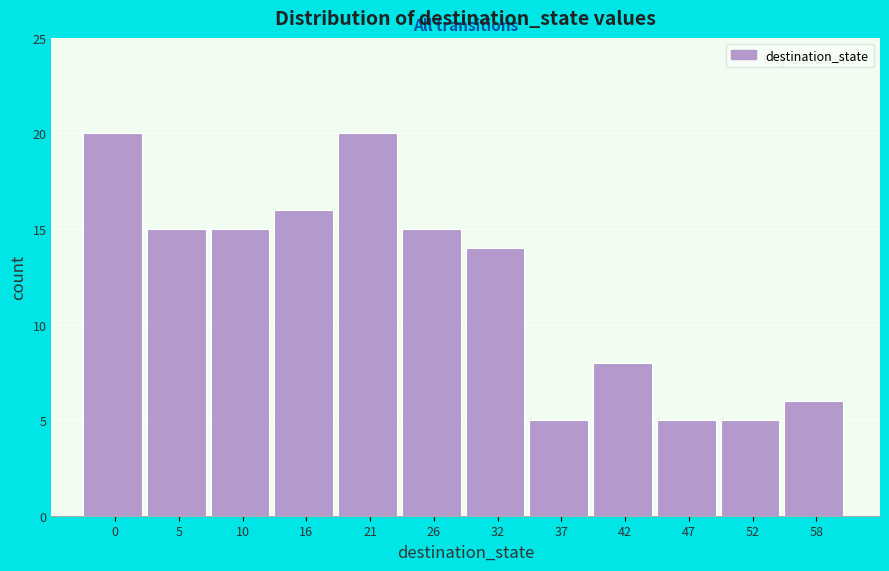

Reading left to right, extract all data points from this chart.

0=20	5=15	10=15	16=16	21=20	26=15	32=14	37=5	42=8	47=5	52=5	58=6